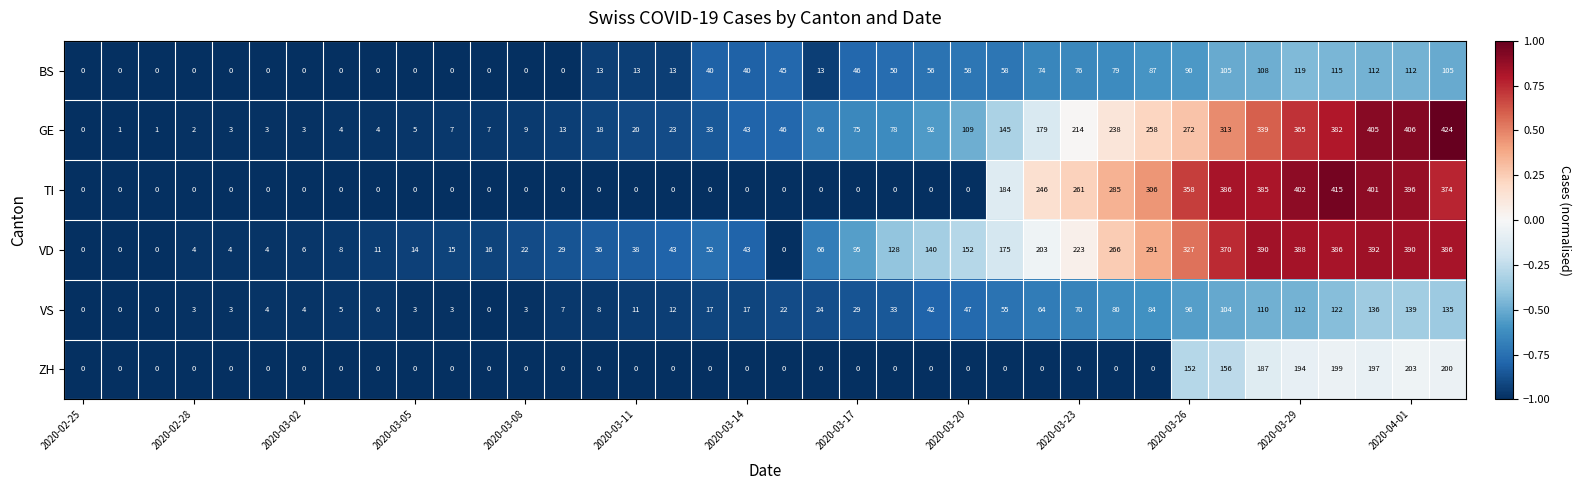

How many values in the BS series are below 40?

18